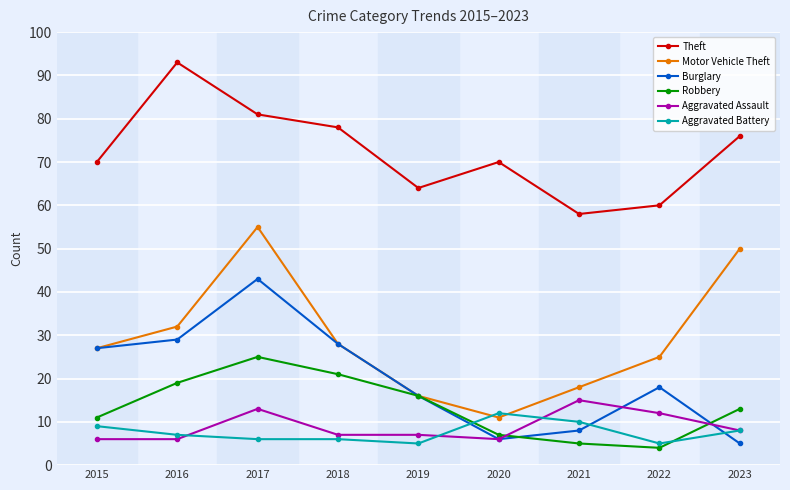

Which series has the largest range (max minus min)?

Motor Vehicle Theft